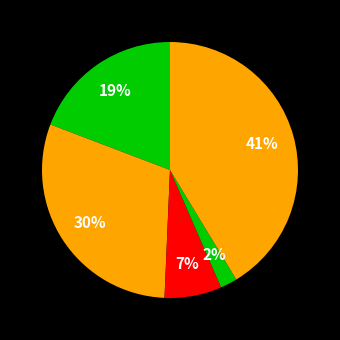

To the nearest percent, what is the difference between the largest and smallest slice percentages?

39%